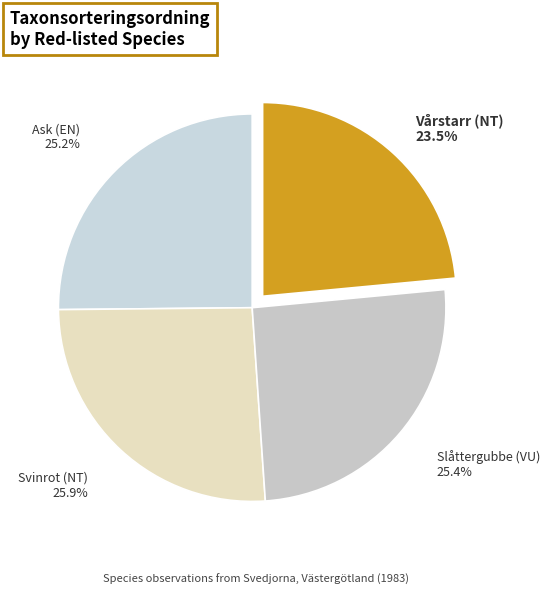

The Slåttergubbe (VU) slice represents 19% of the pie. True or false?

False